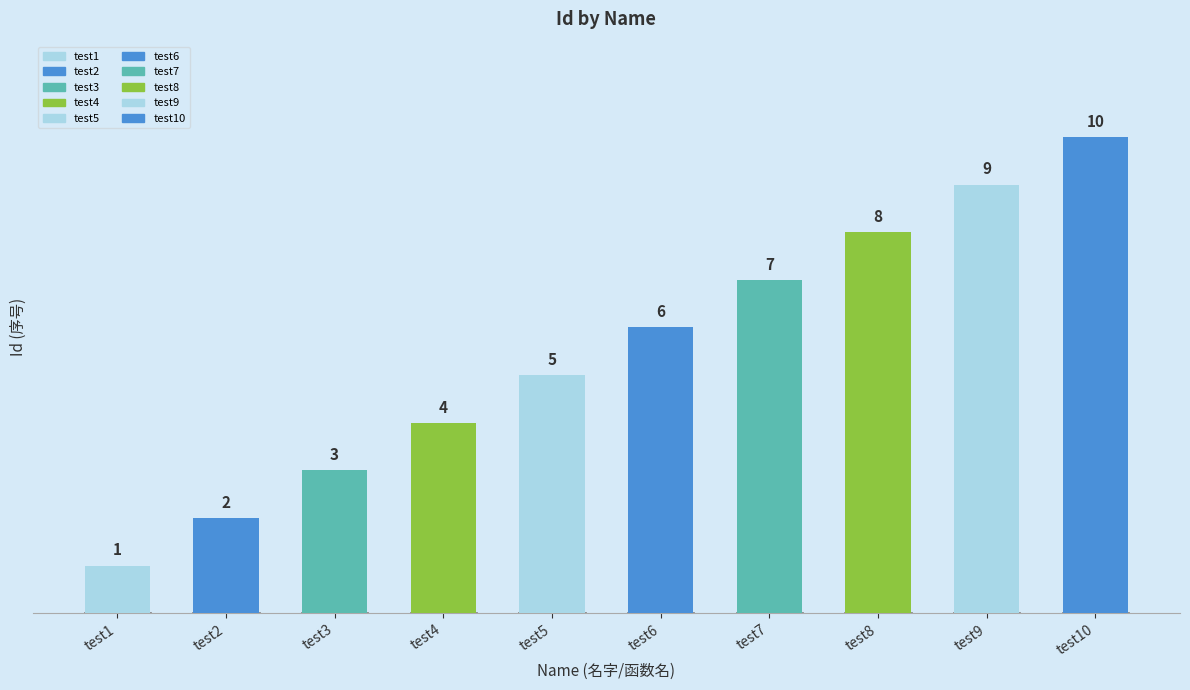

Reading left to right, transcribe all the data shown in this chart.

1	2	3	4	5	6	7	8	9	10